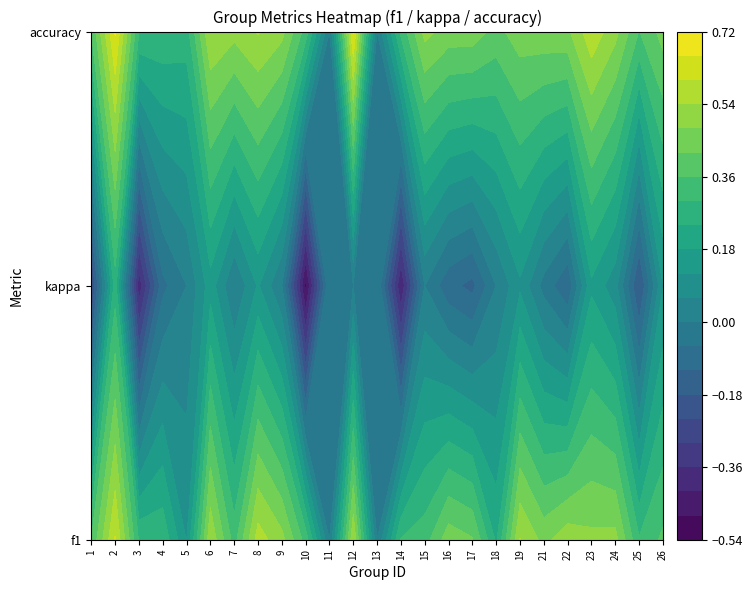

True or false: 3 has a value of 0.3 at 3.

True